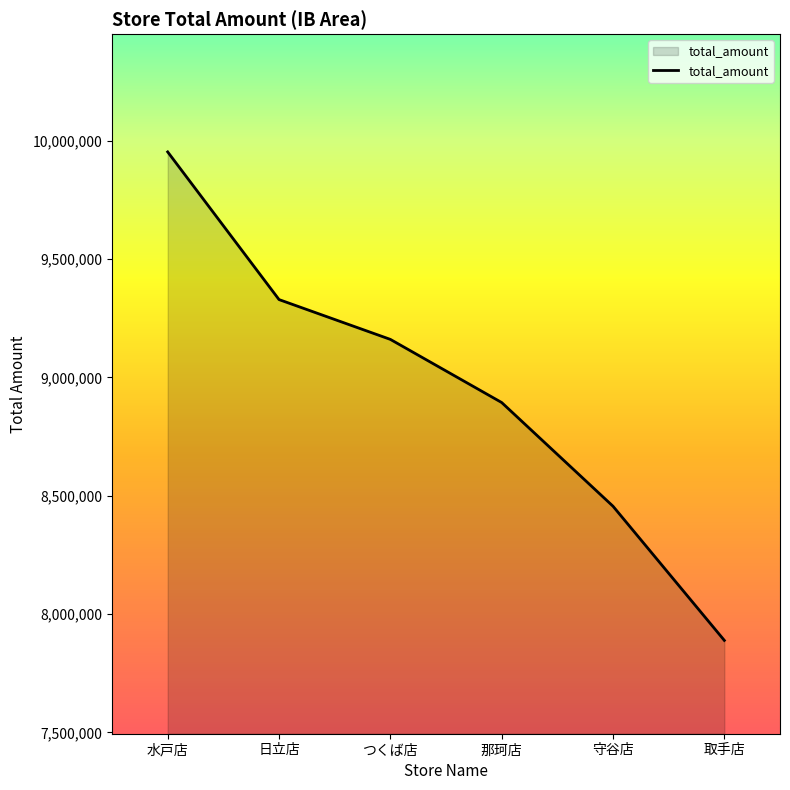

Is it true that the value at つくば店 is 6017983?

False